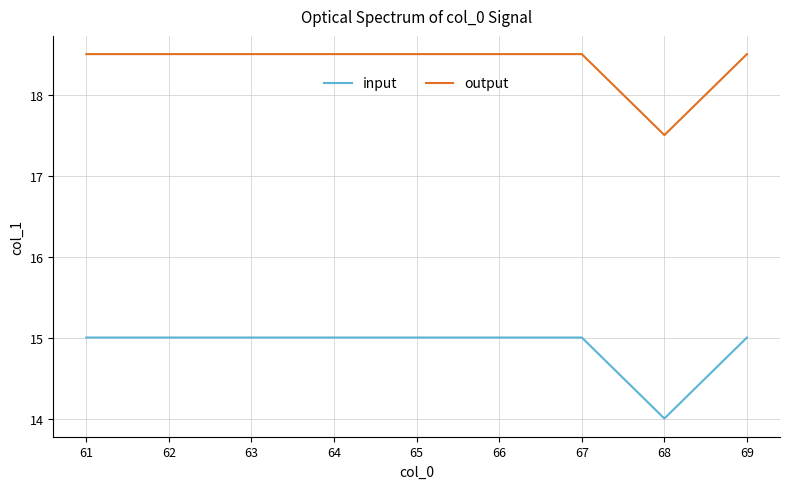

Which series has the largest total across all categories?

output